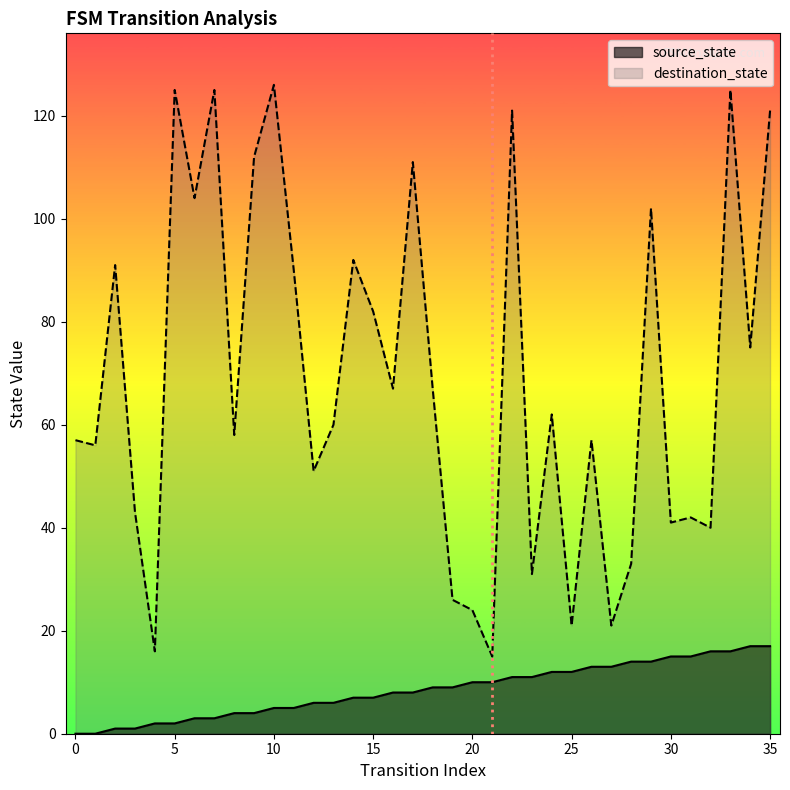

The source_state series shows 11 at 23. True or false?

True